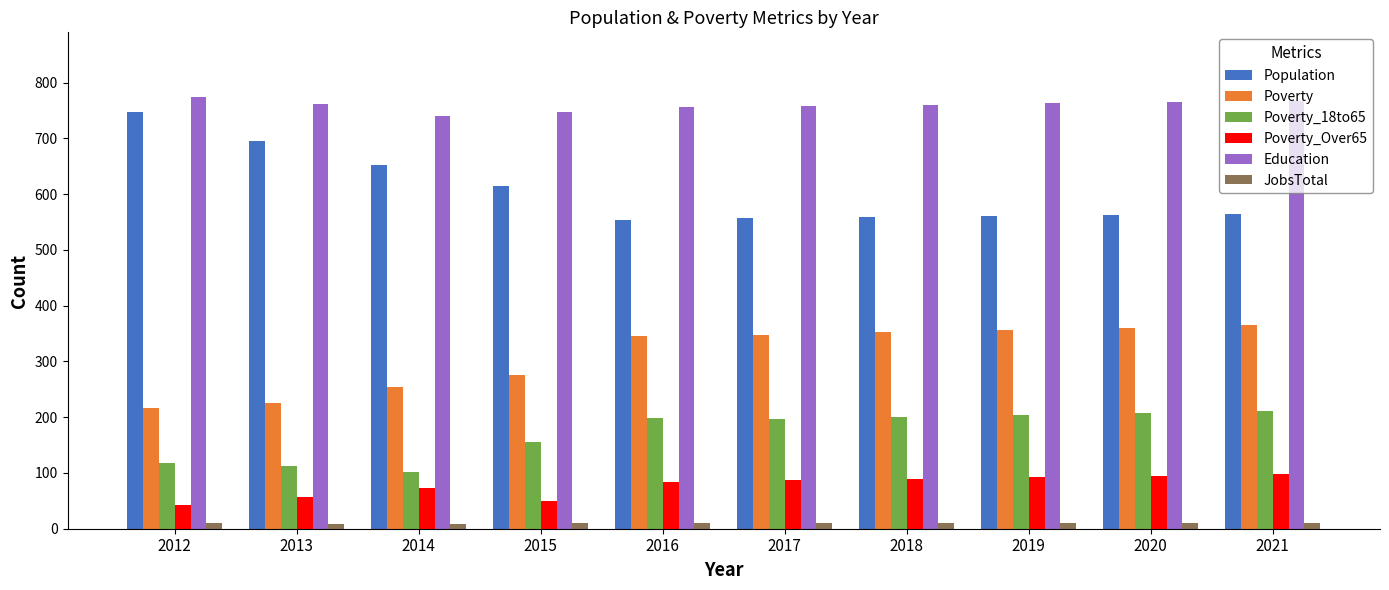

At how many categories does at least one series exceed 429?

10